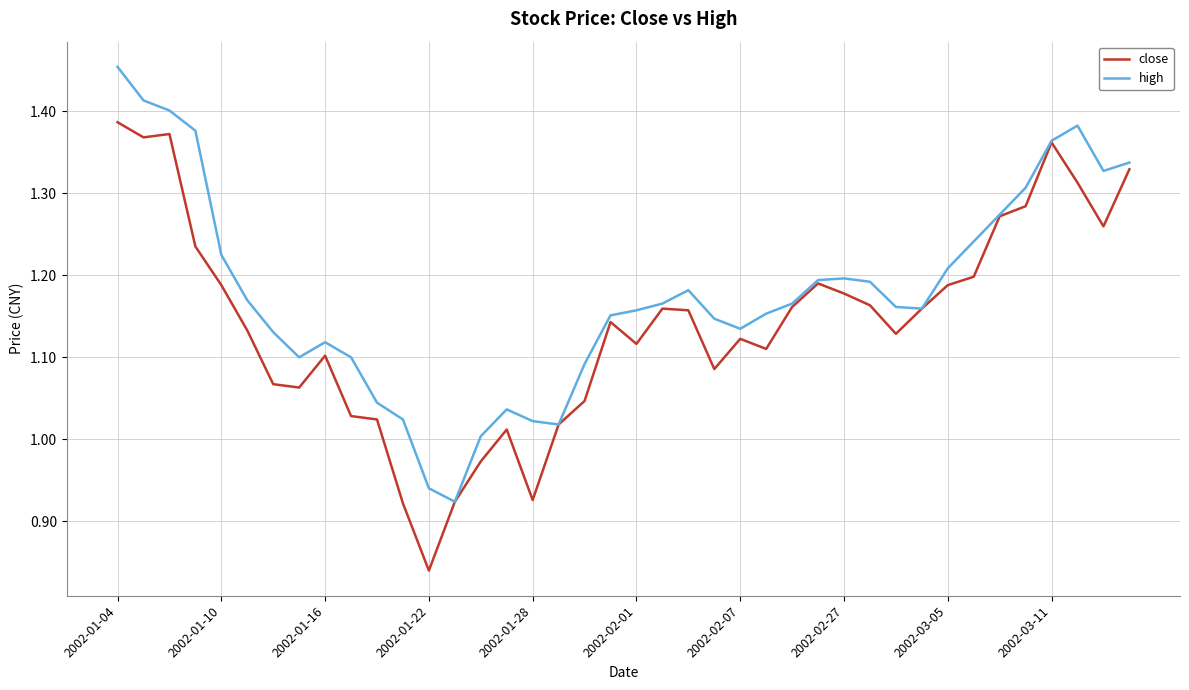

Rank the series by their maximum value, from highest to lowest.

high, close